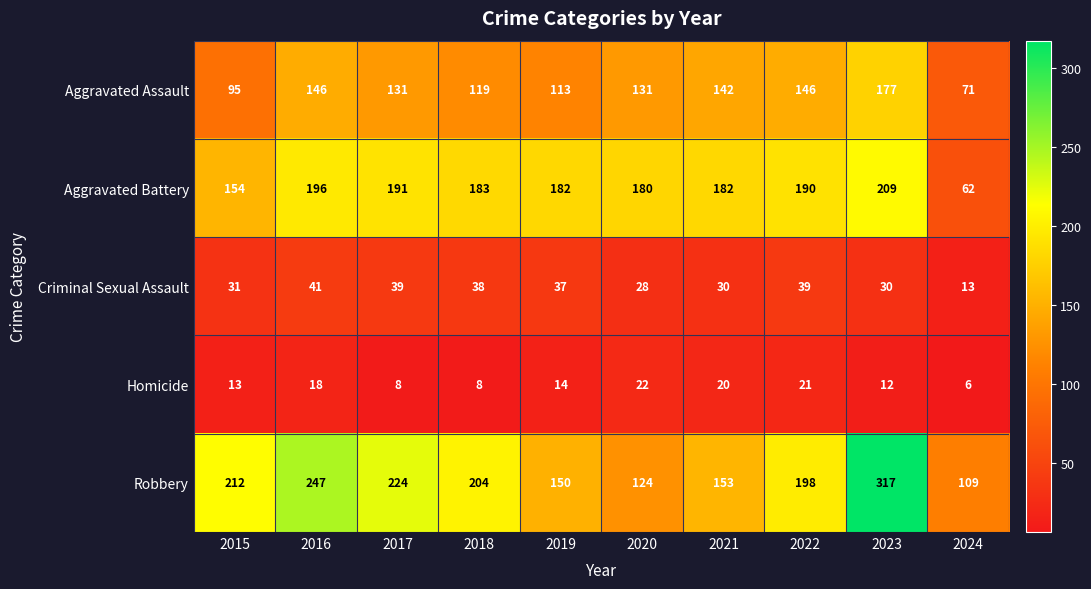

How many data points does each series have?

10